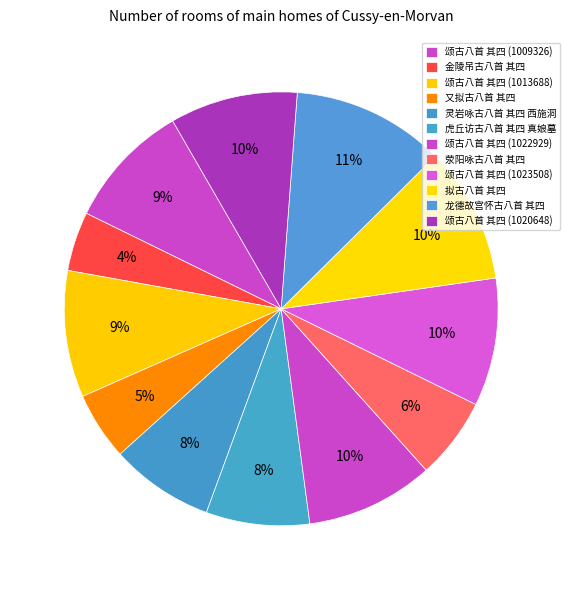

To the nearest percent, what is the difference between the largest and smallest slice percentages?

7%